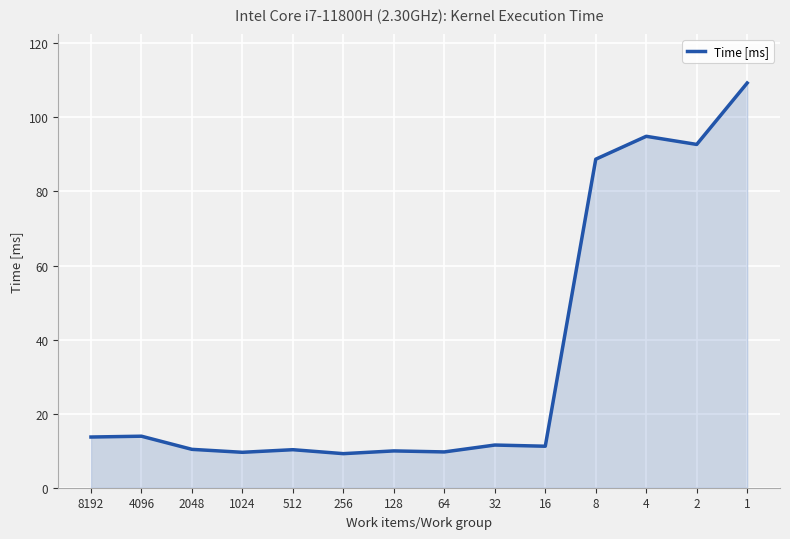

The chart shows a value of 14.8 at 64. True or false?

False